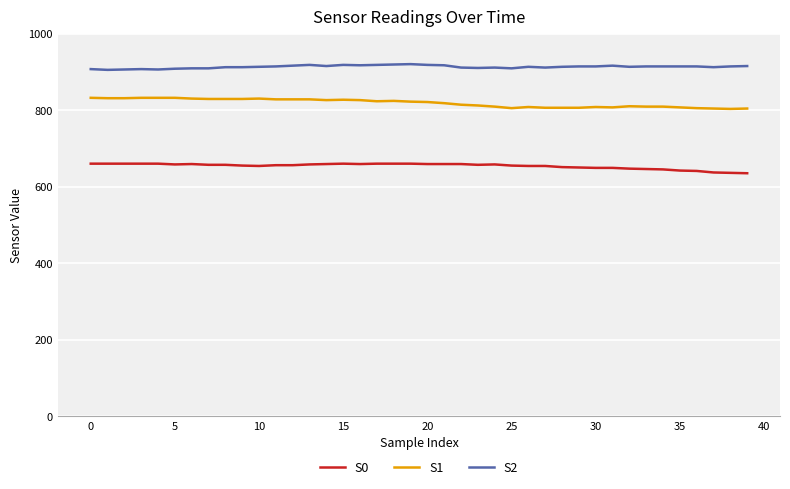

True or false: S2 and S0 intersect in this chart.

False